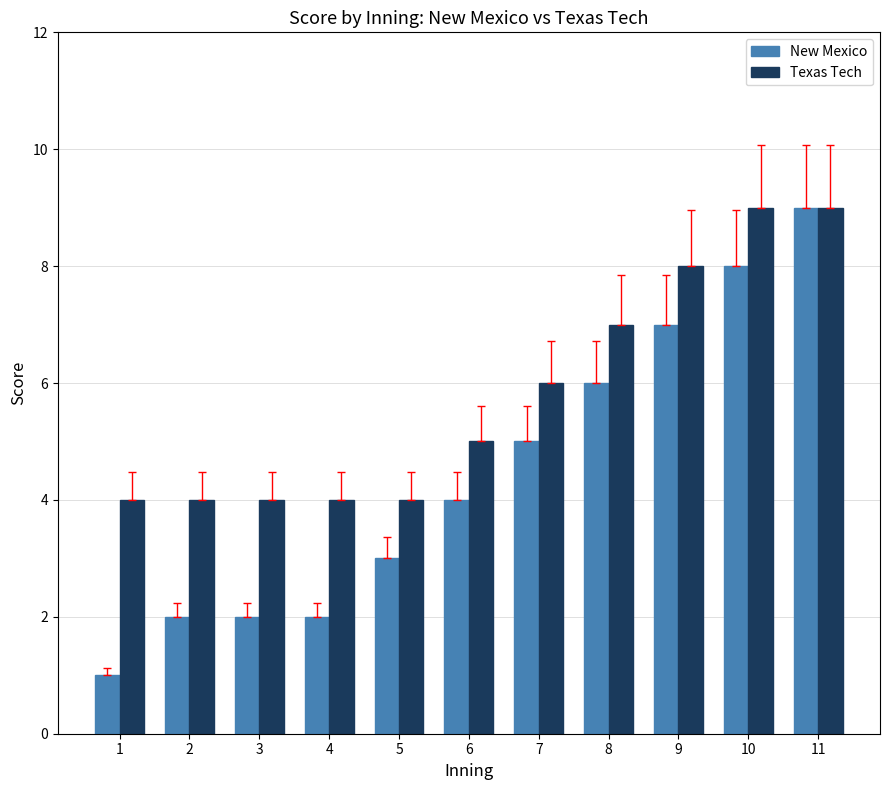

Which series changed the most between 2 and 10?

New Mexico